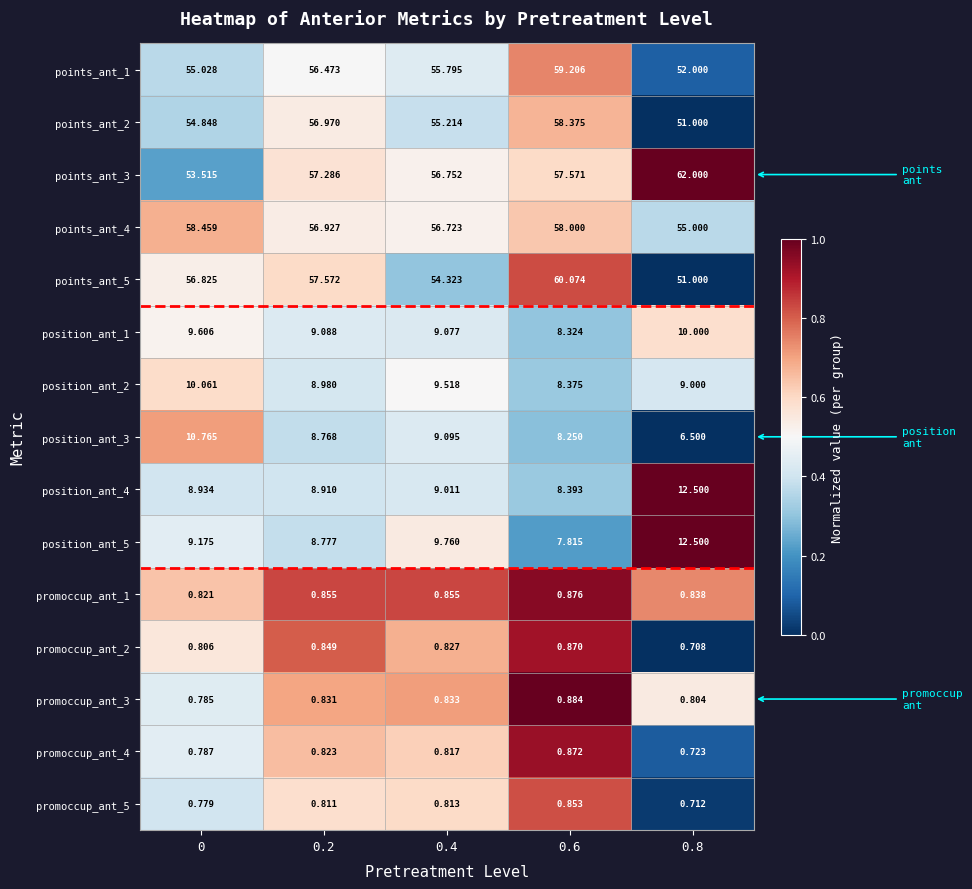

Which series has the largest total across all categories?

points_ant_3